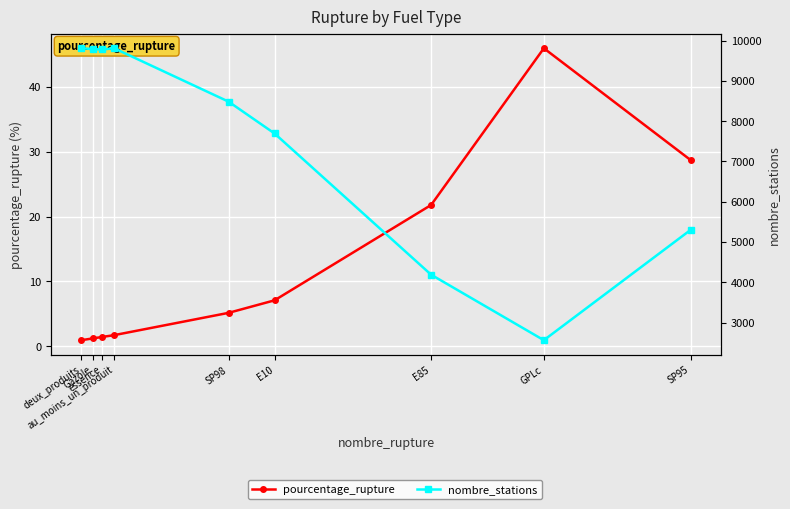

Where is the first local maximum for nombre_stations?

au_moins_un_produit